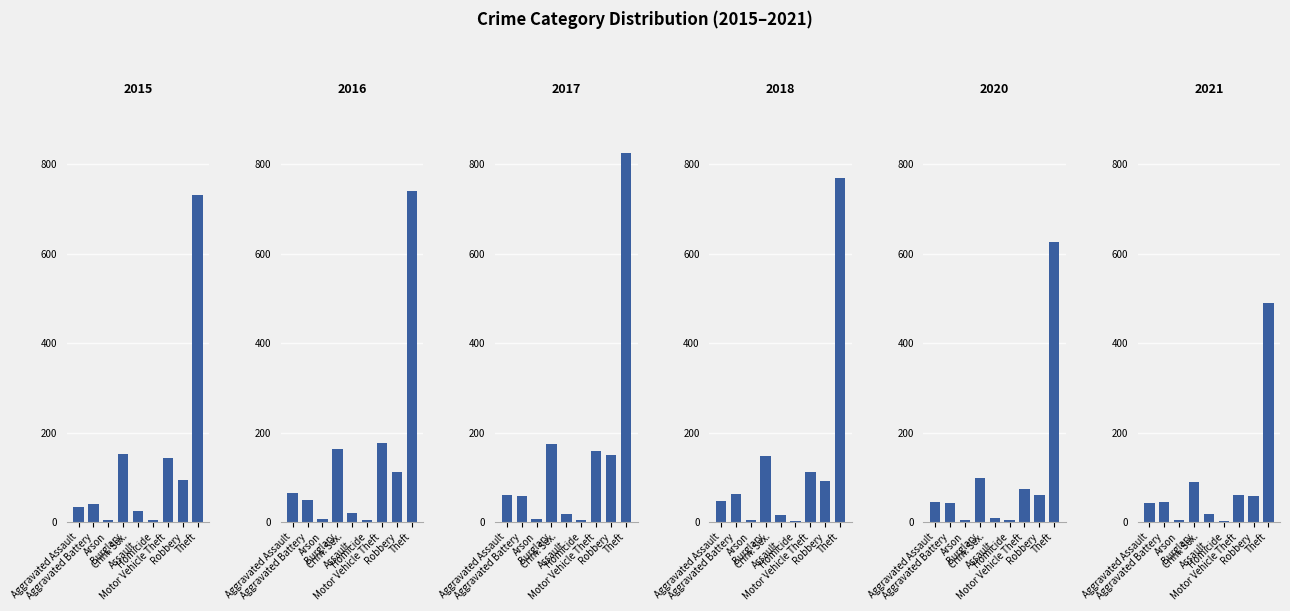

Reading left to right, list all the values displayed in this chart.

2015: 34	41	4	153	24	4	143	95	730
2016: 65	50	7	163	20	4	176	111	739
2017: 60	58	6	175	19	4	158	149	824
2018: 48	62	5	148	16	3	112	92	769
2020: 44	42	4	98	10	4	75	60	627
2021: 42	45	4	89	19	2	60	59	490